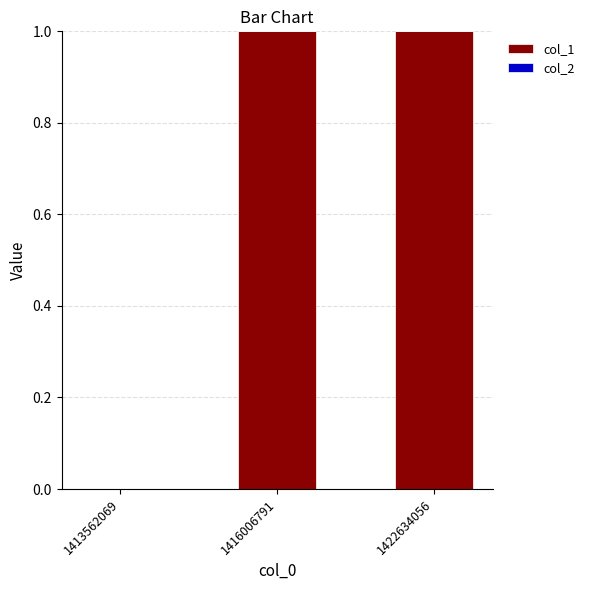

True or false: the data shows 0 at 1416006791.

False